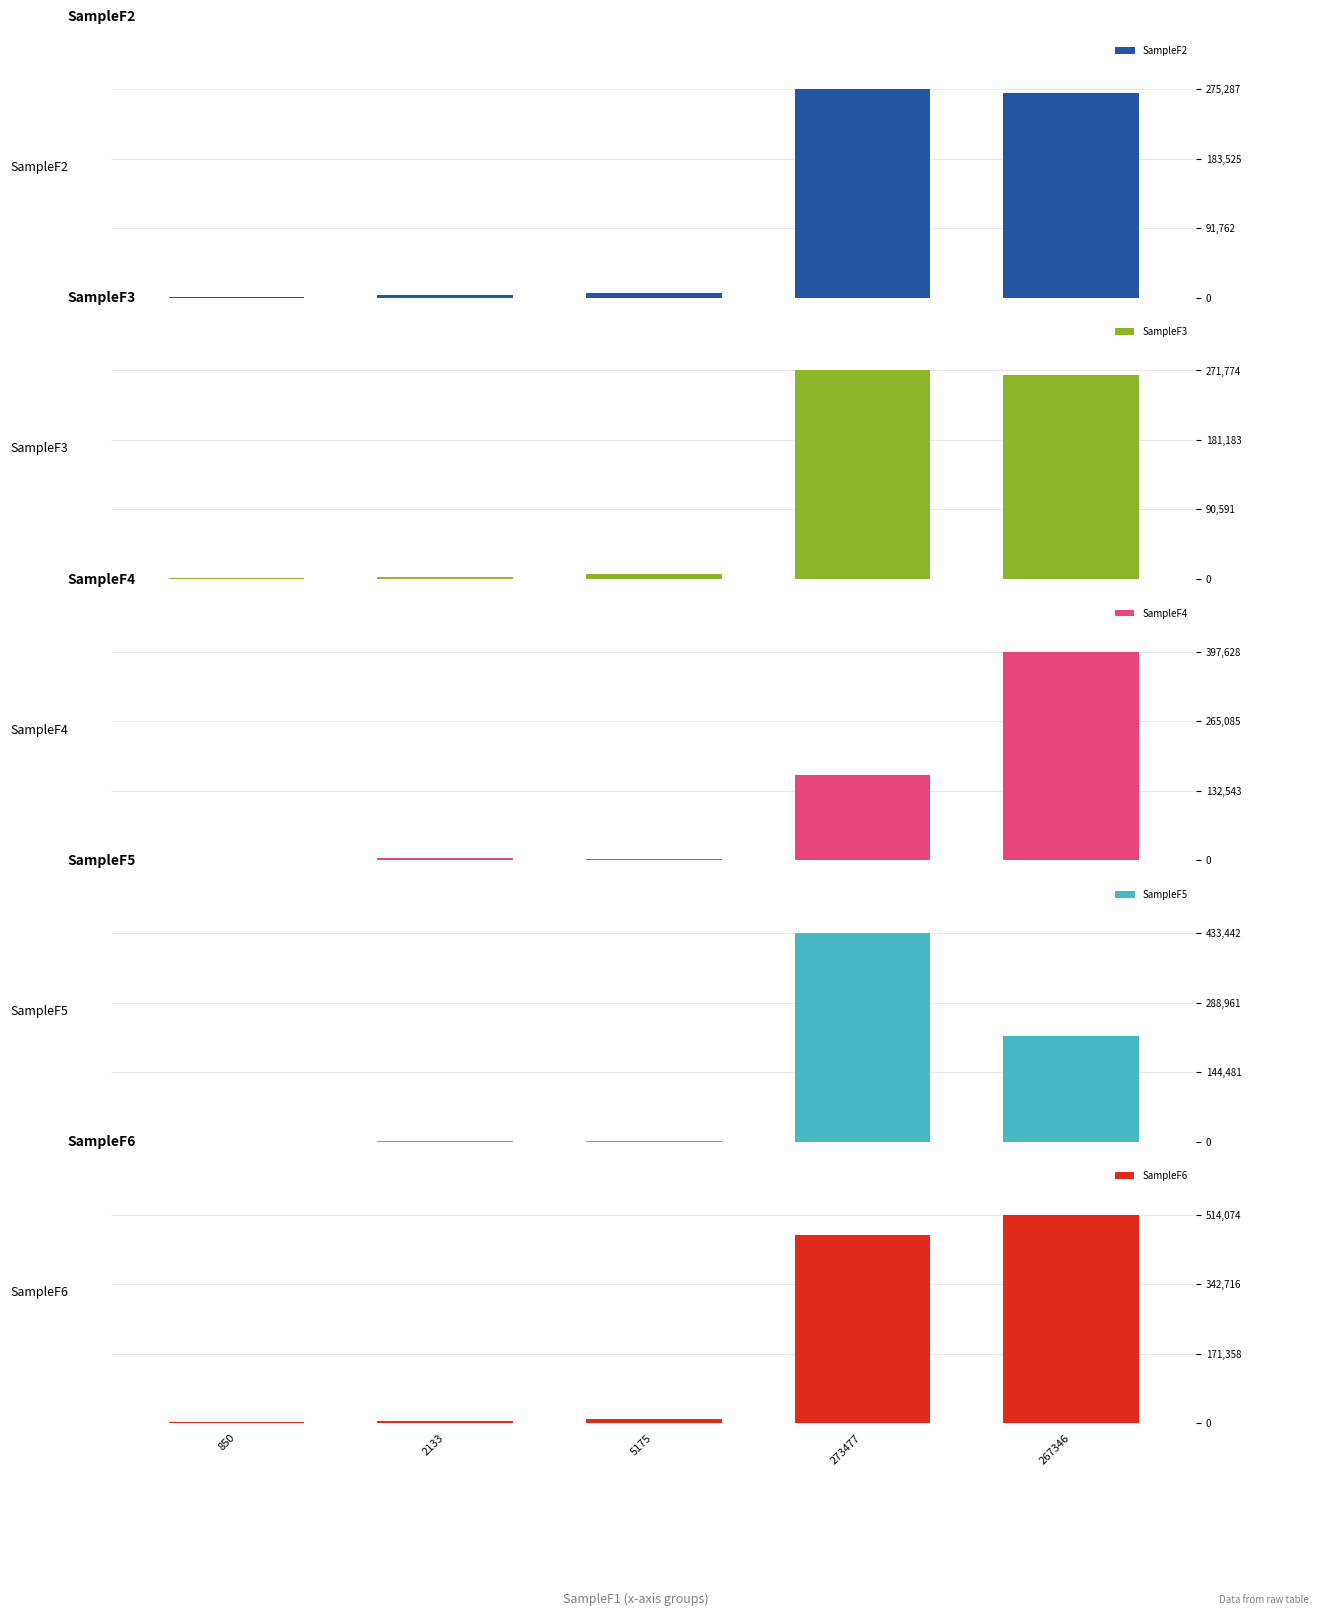

Reading left to right, transcribe all the data shown in this chart.

SampleF2: 850=883.0	2133=2725.0	5175=5784.0	273477=275287.0	267346=270522.0
SampleF3: 850=1067.0	2133=2583.0	5175=5867.0	273477=271774.0	267346=266182.0
SampleF4: 850=558.6	2133=3552.9	5175=2871.5	273477=163527.3	267346=397628.1
SampleF5: 850=69.9	2133=1476.3	5175=745.1	273477=433441.8	267346=219207.1
SampleF6: 850=1416.2	2133=4525.1	5175=9270.2	273477=464351.4	267346=514074.3